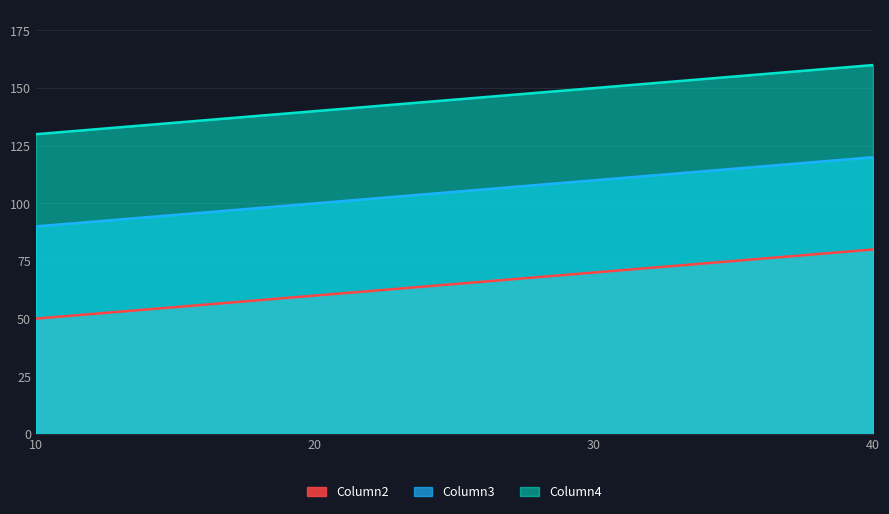

At which category is the sum across all series the highest?

40